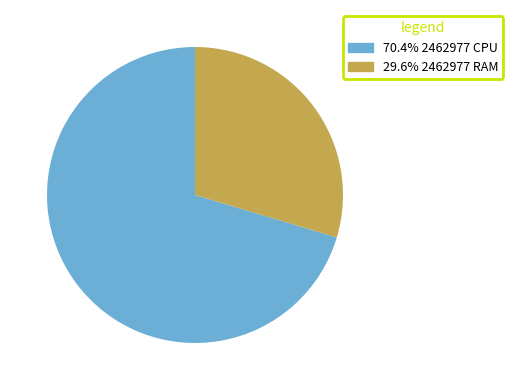

Is there any slice that represents more than half of the pie?

Yes